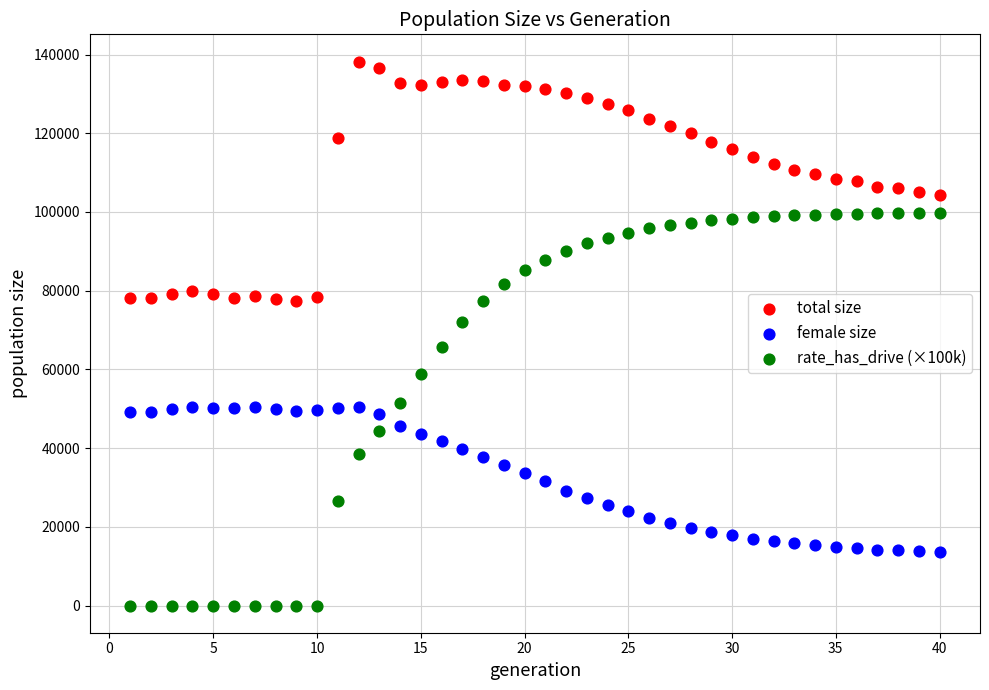

Which series has the widest spread of Y values?

rate_has_drive (×100k)